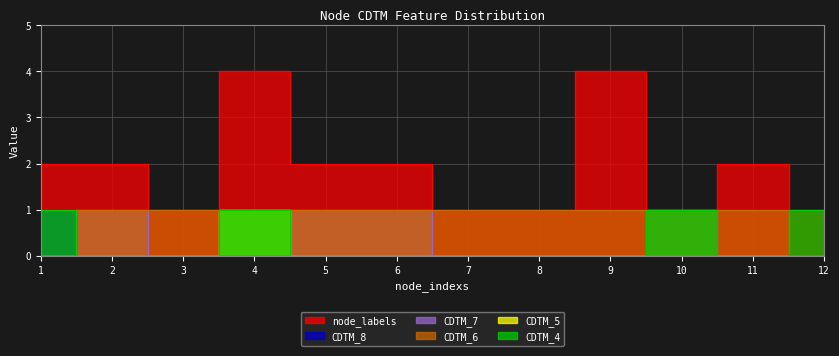

What is the highest value of the CDTM_6 series?

1